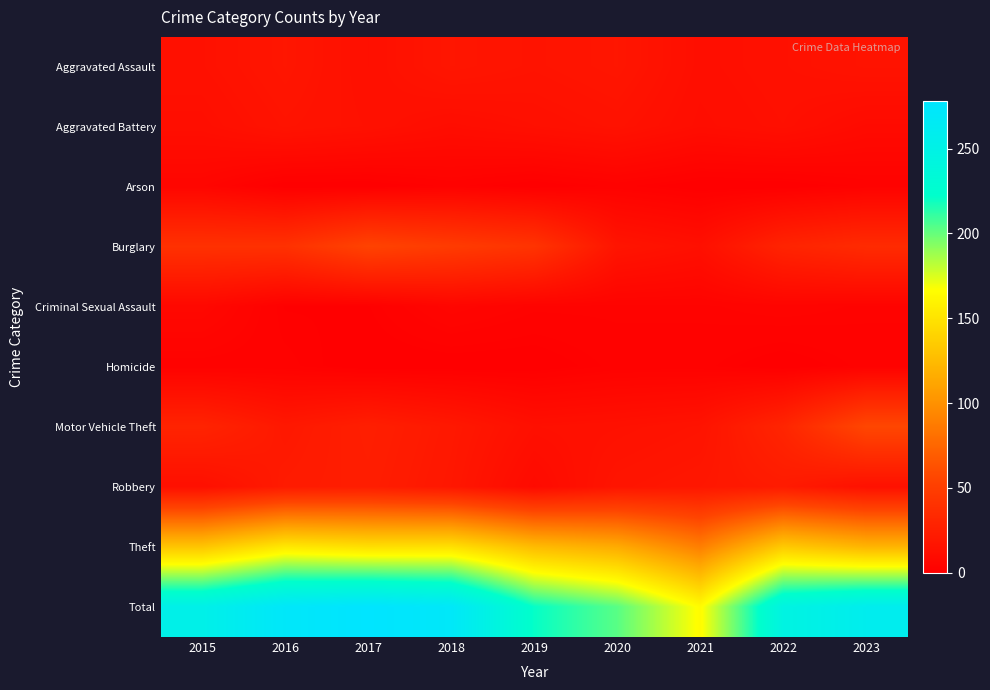

The value of Robbery at 2015 is 3. True or false?

False